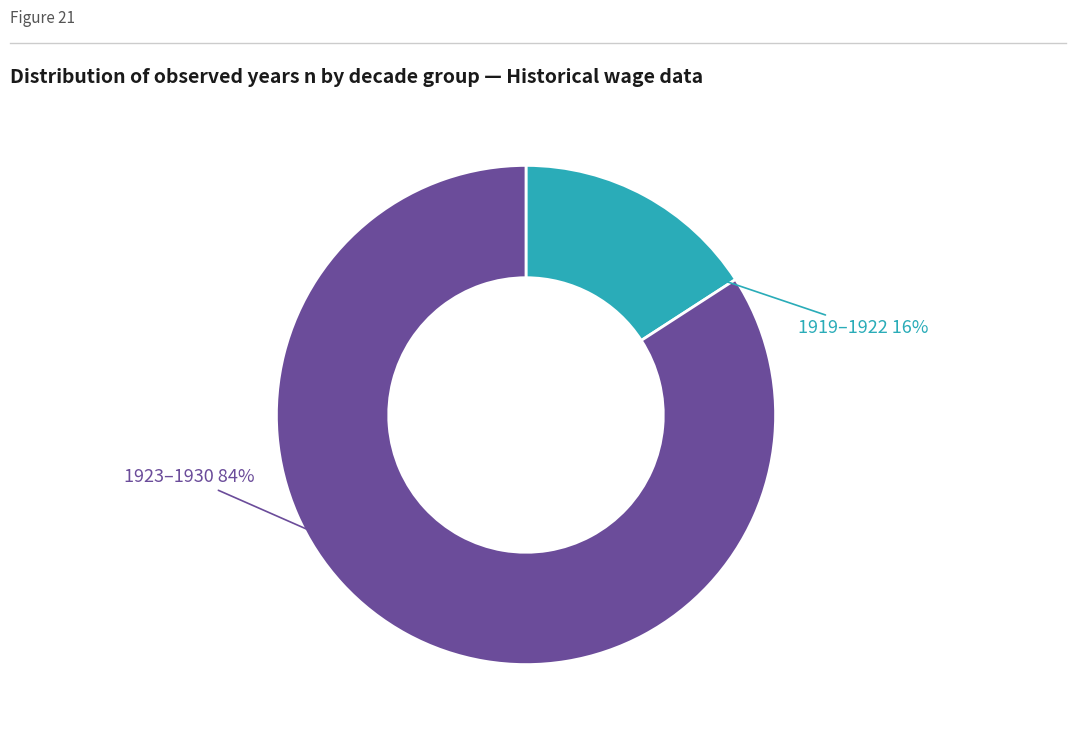

To the nearest percent, what is the difference between the largest and smallest slice percentages?

68%